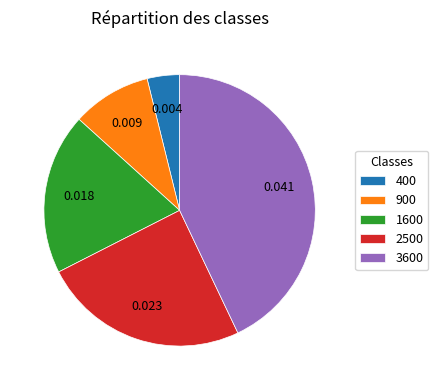

How many slices are in this pie chart?

5